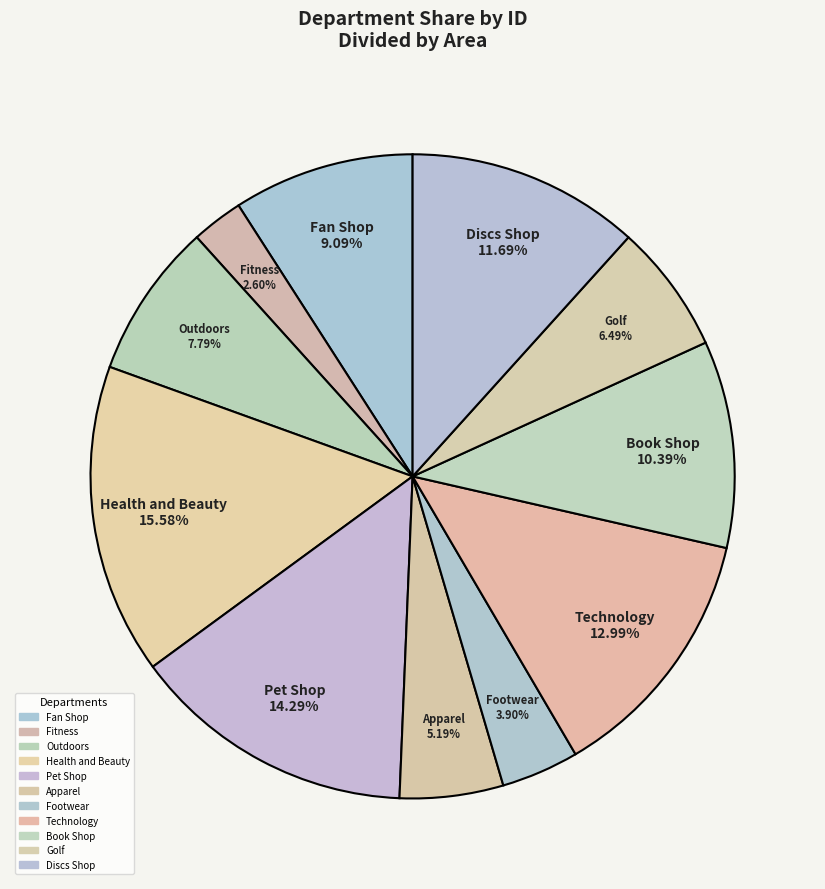

How many segments does this pie chart have?

11